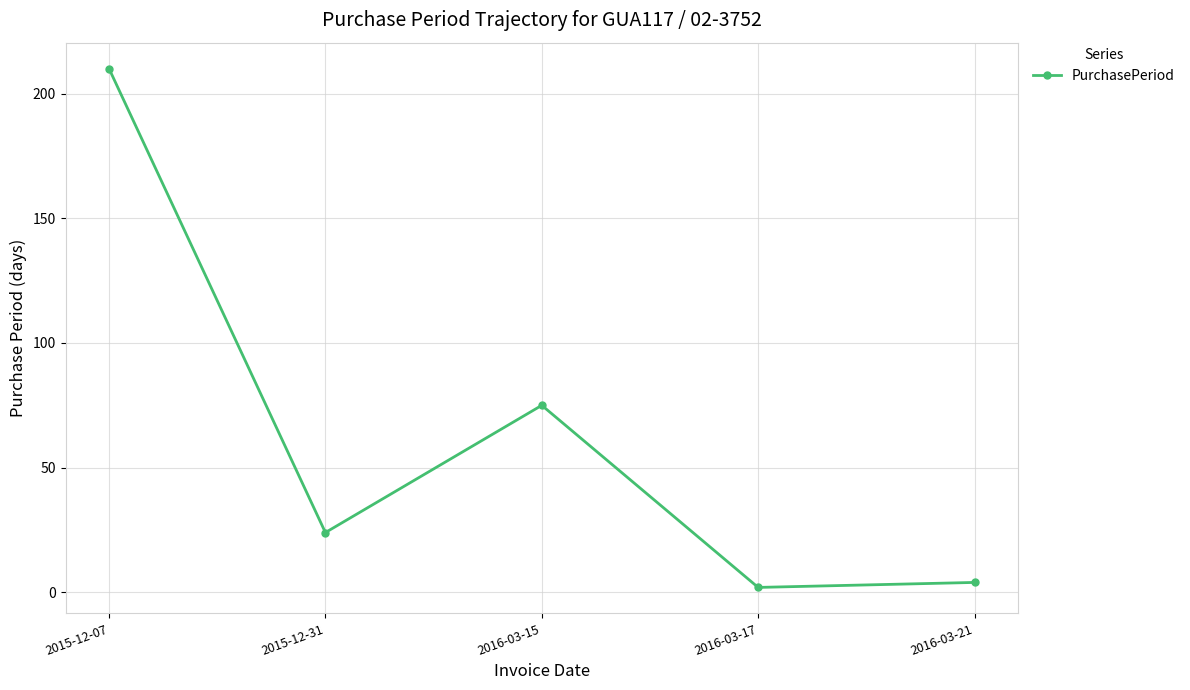

True or false: the data shows 122 at 2015-12-07.

False